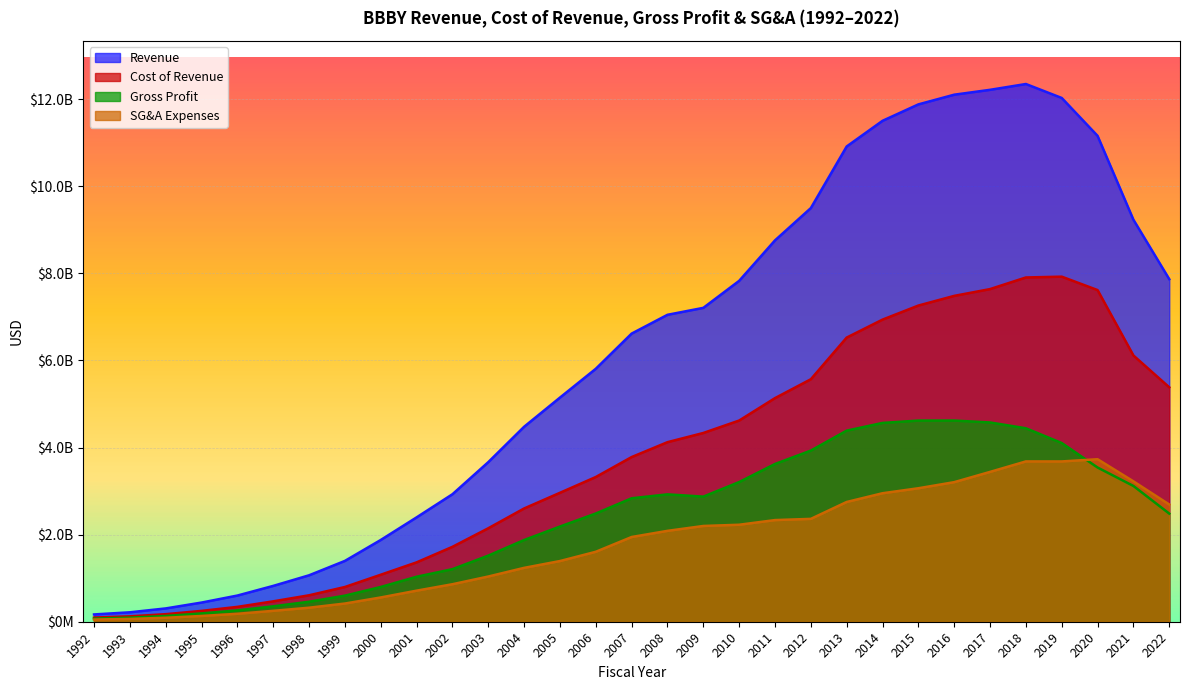

Where is the first local maximum for Cost of Revenue?

2019